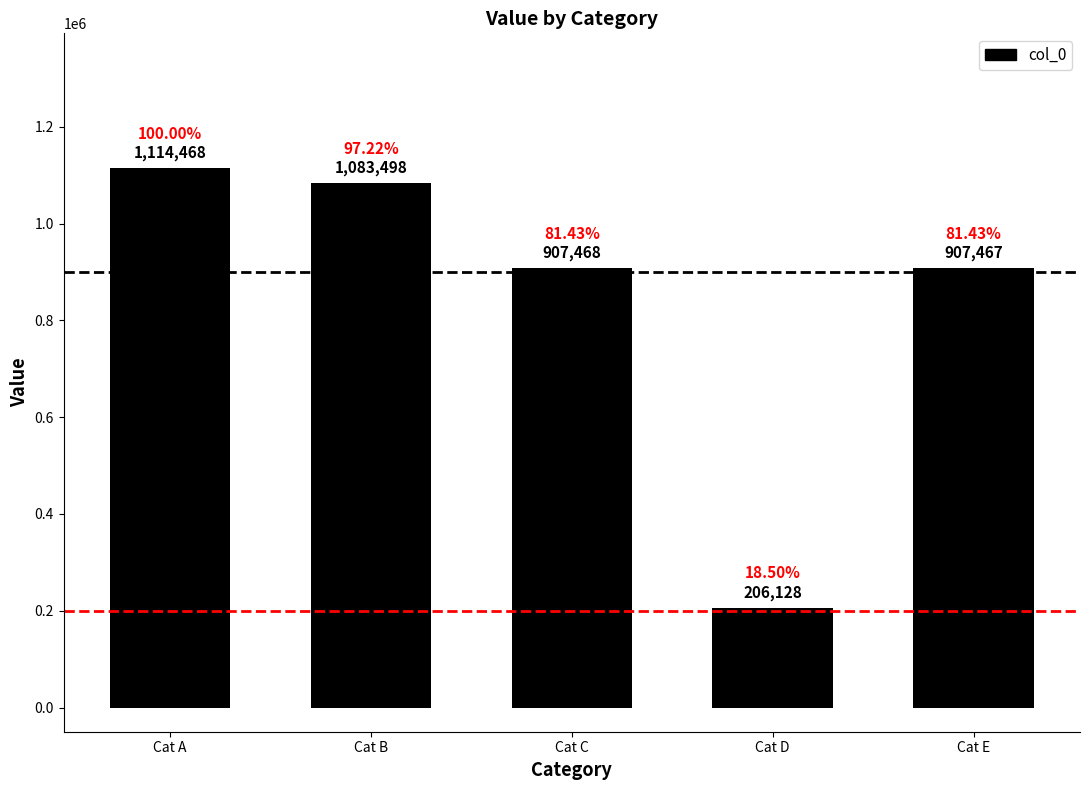

Count the number of categories in the chart.

5